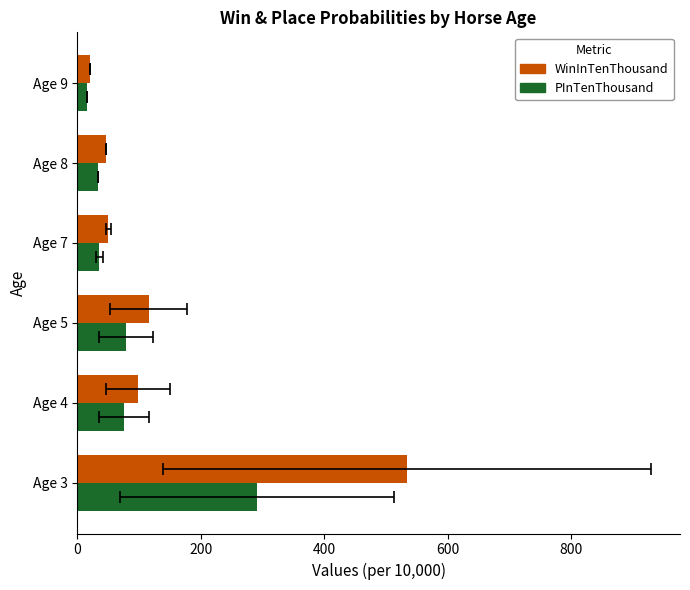

The WinInTenThousand series shows 79.5 at Age 5. True or false?

False